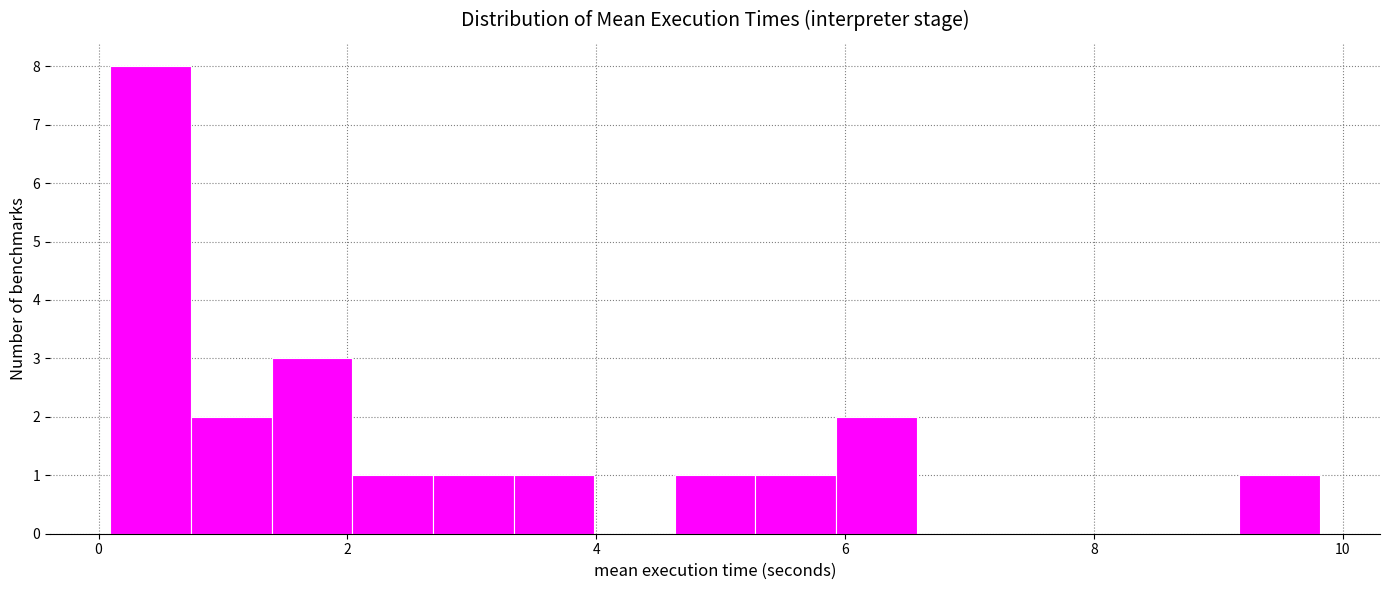

Read against the x-axis, roughly where is the centre of the tallest bar?

0.4